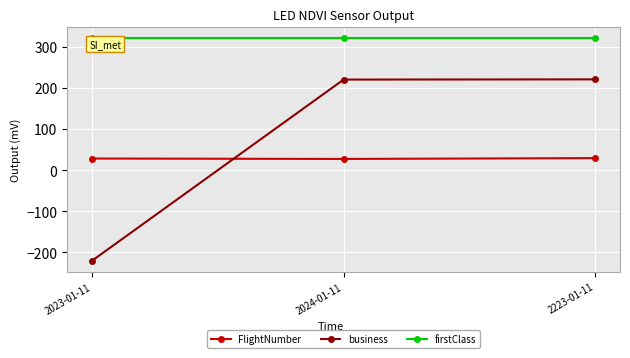

Which label corresponds to the smallest value in the chart?

2023-01-11